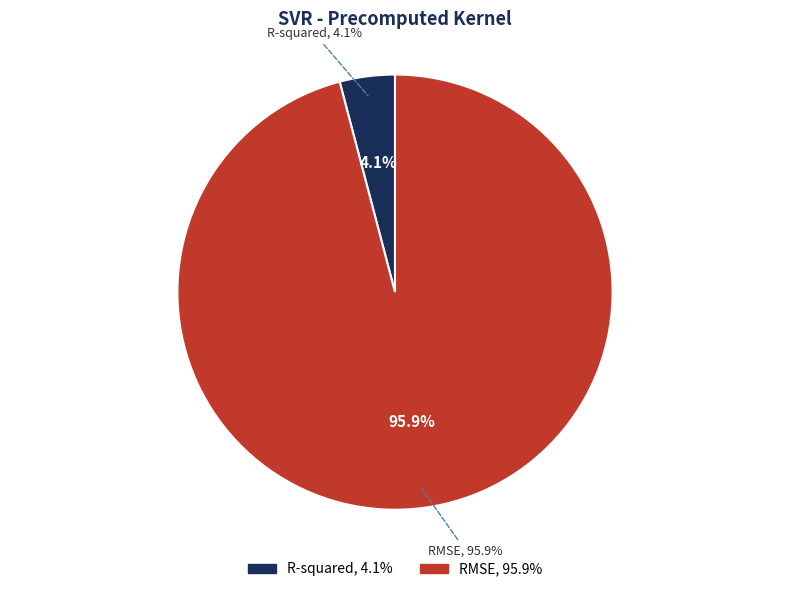

Is there any slice that represents more than half of the pie?

Yes